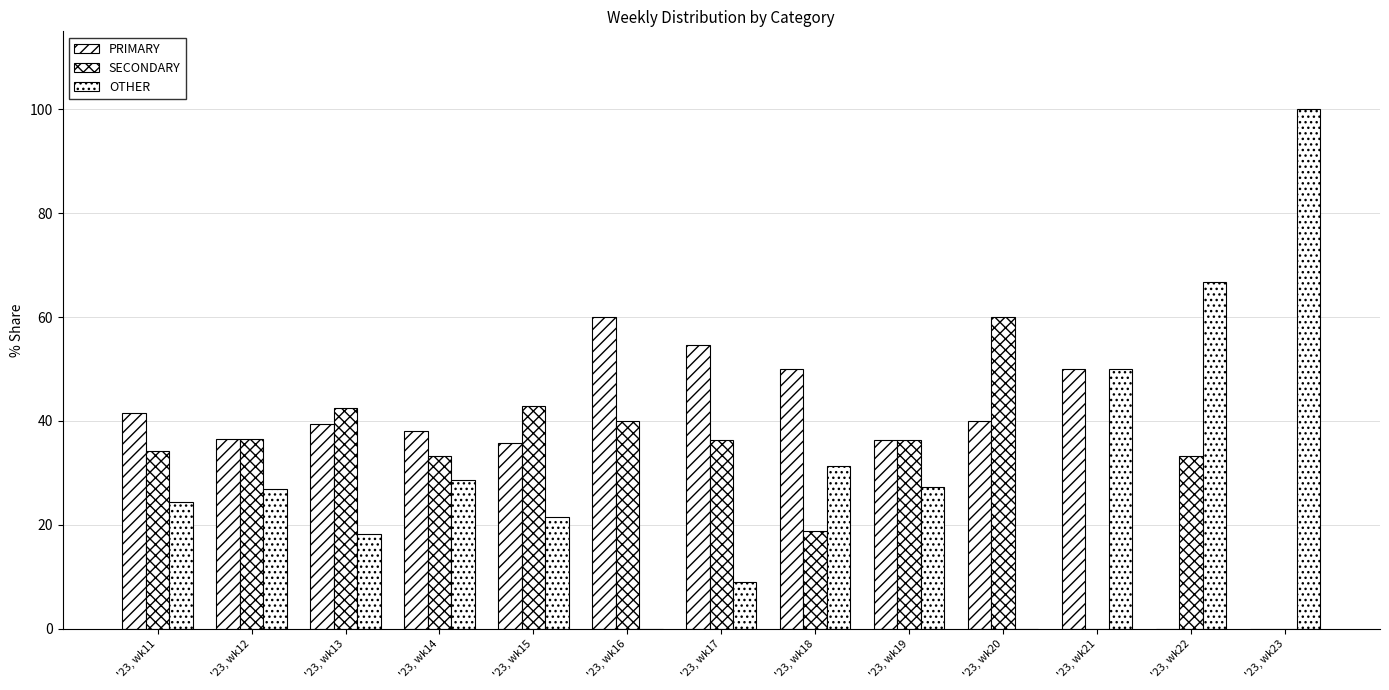

Reading left to right, what are all the values shown in this chart?

PRIMARY: 41.5	36.6	39.4	38.1	35.7	60.0	54.5	50.0	36.4	40.0	50.0	0.0	0.0
SECONDARY: 34.1	36.6	42.4	33.3	42.9	40.0	36.4	18.8	36.4	60.0	0.0	33.3	0.0
OTHER: 24.4	26.8	18.2	28.6	21.4	0.0	9.1	31.2	27.3	0.0	50.0	66.7	100.0